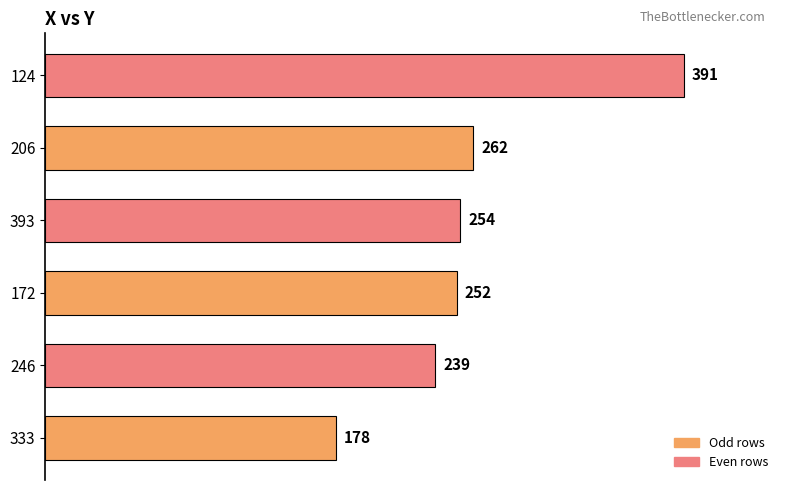

What is the ratio of the value at 333 to the value at 172?

0.7